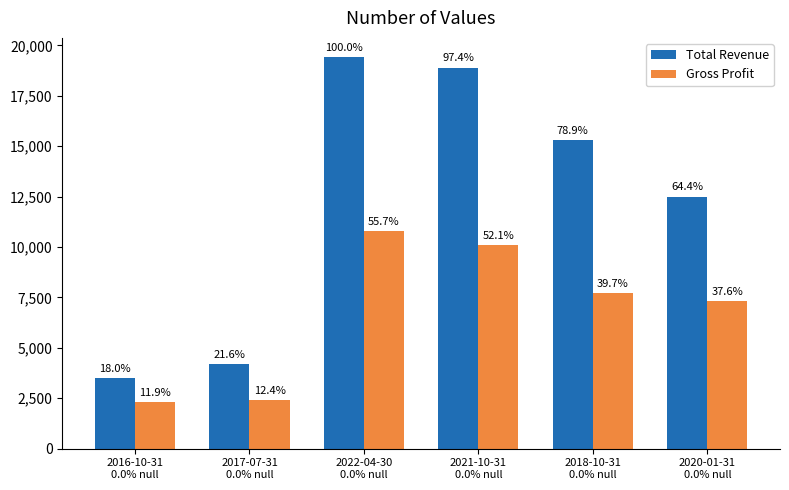

Rank the series by their maximum value, from lowest to highest.

Gross Profit, Total Revenue